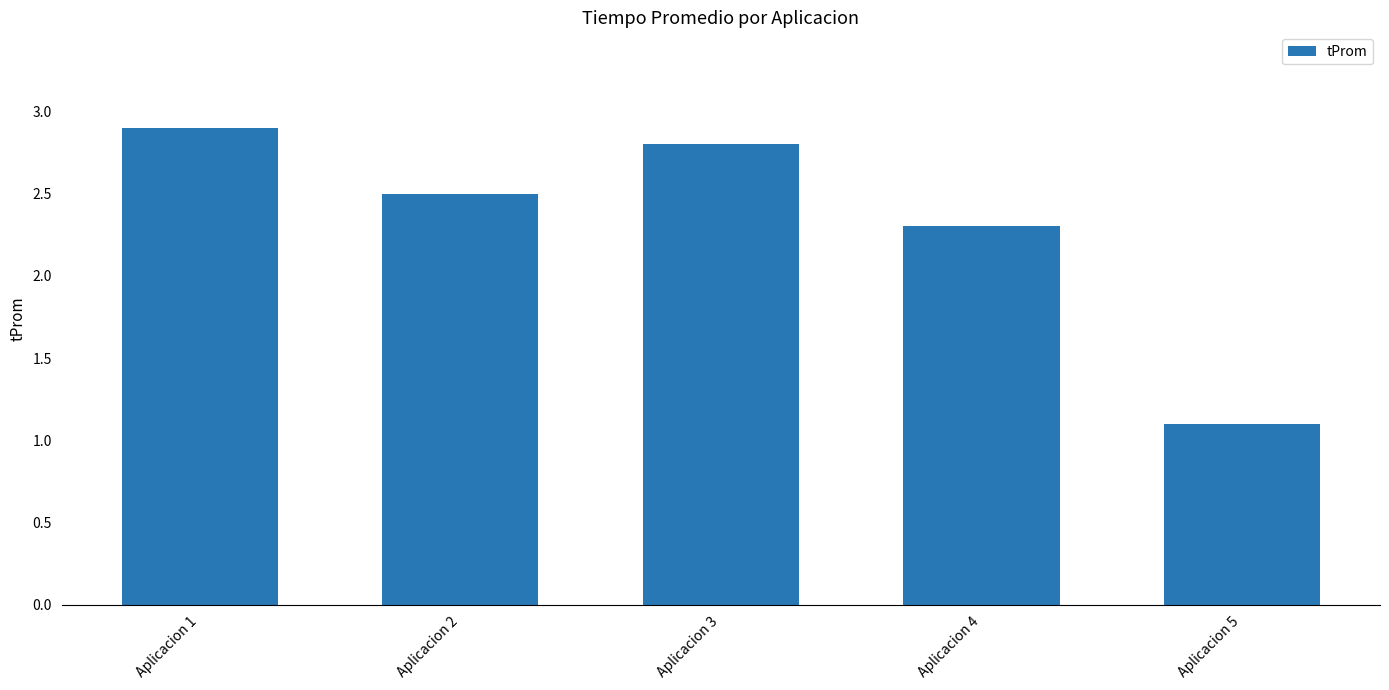

What is the change in value from Aplicacion 3 to Aplicacion 5?

-1.7